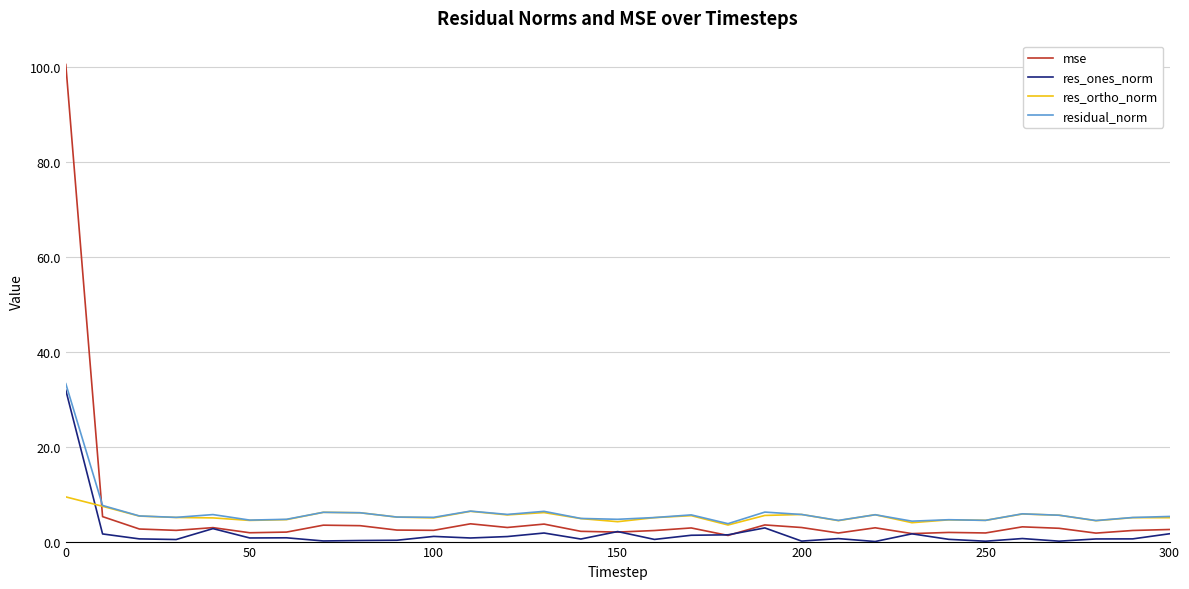

What is the highest value of the res_ortho_norm series?

9.4